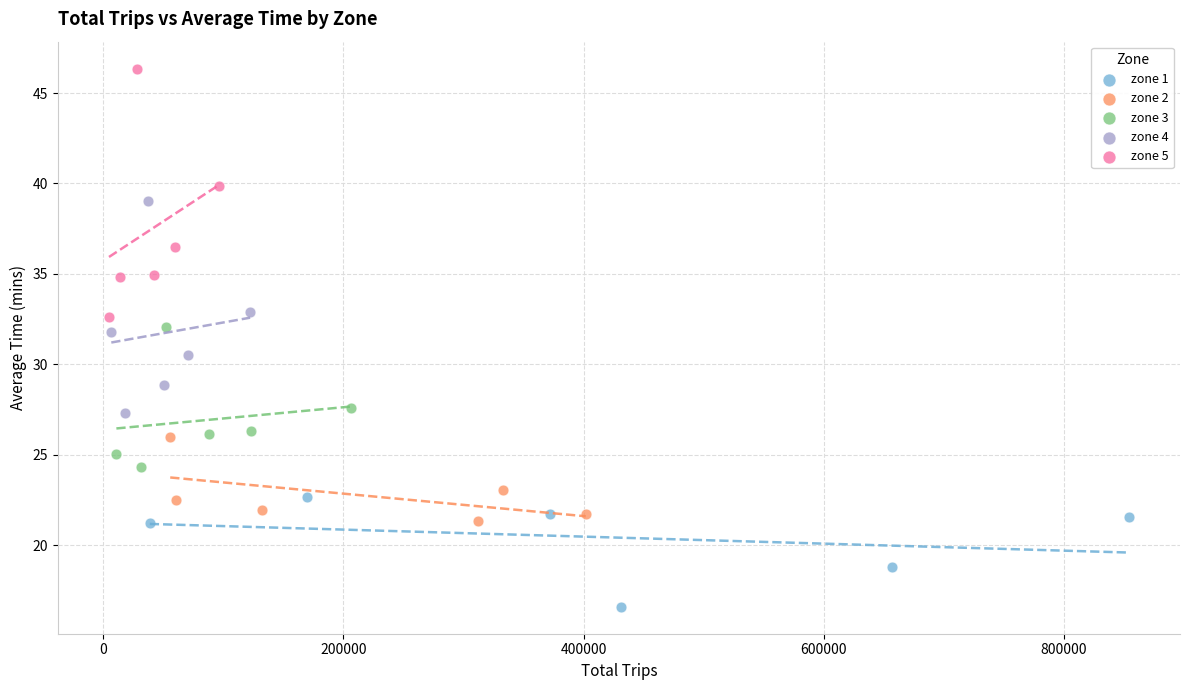

Which series has the largest Y range (max minus min)?

zone 5